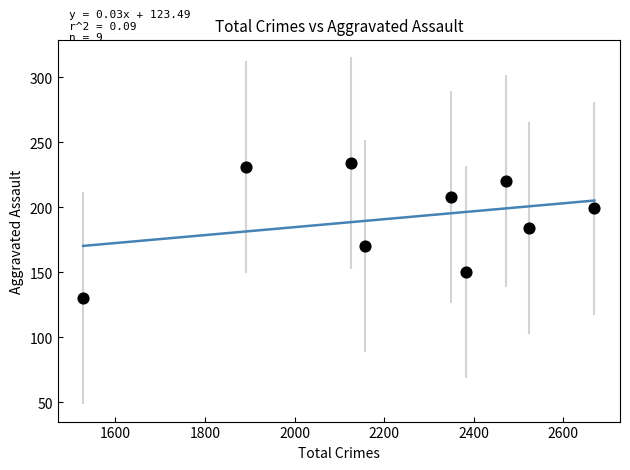

What is the range of Y values (max minus min)?

104